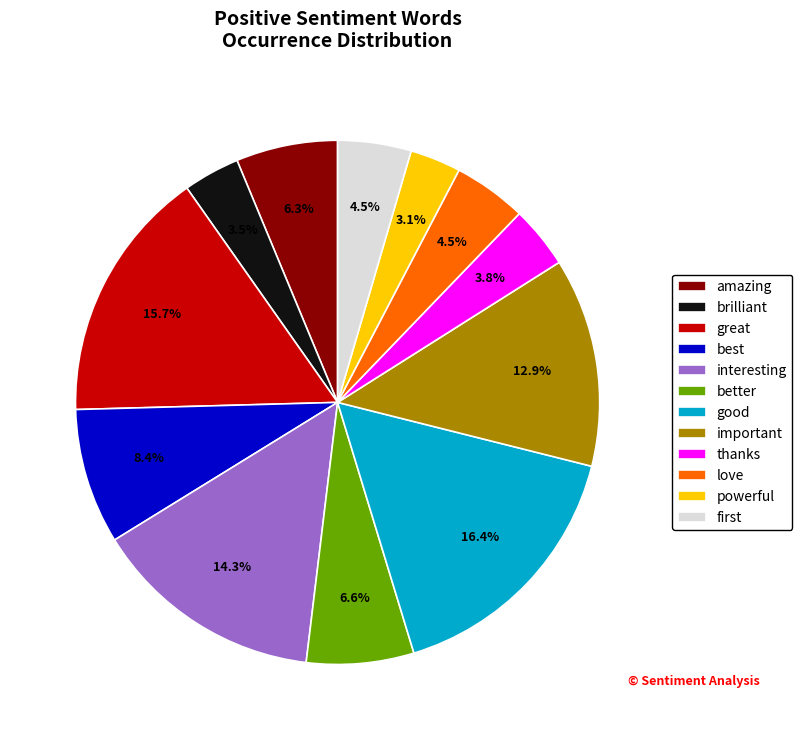

Is there a majority slice in this chart?

No